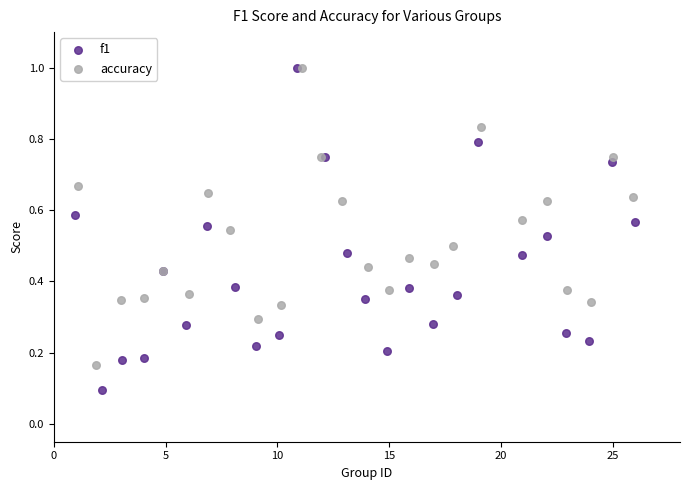

Which series has the largest Y range (max minus min)?

f1